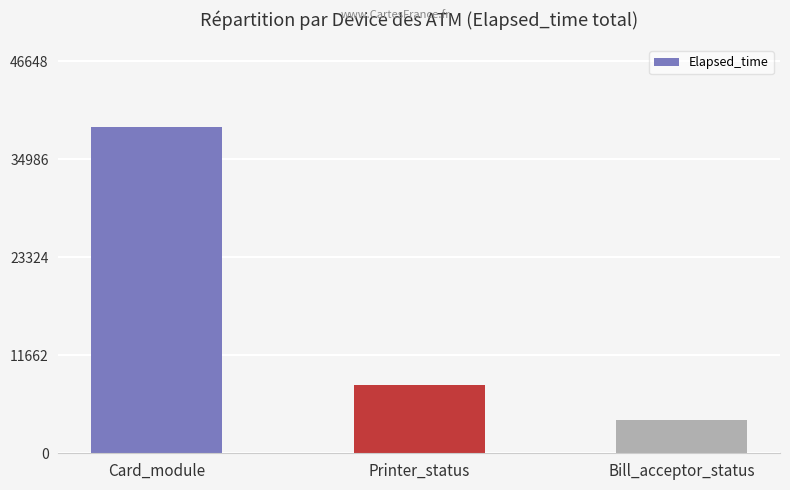

What is the maximum value shown in the chart?

38874